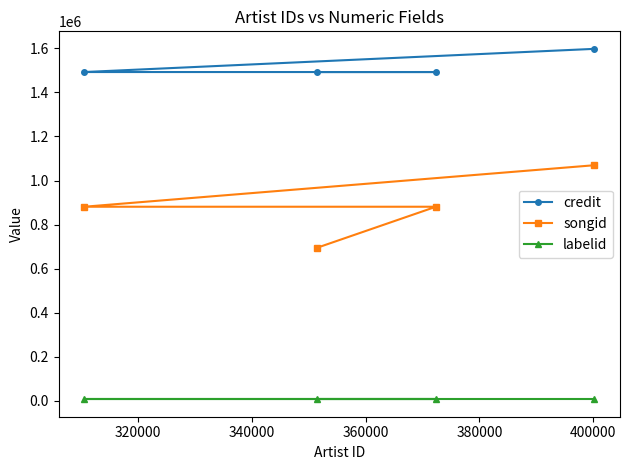

What is the maximum value for credit?

1598325